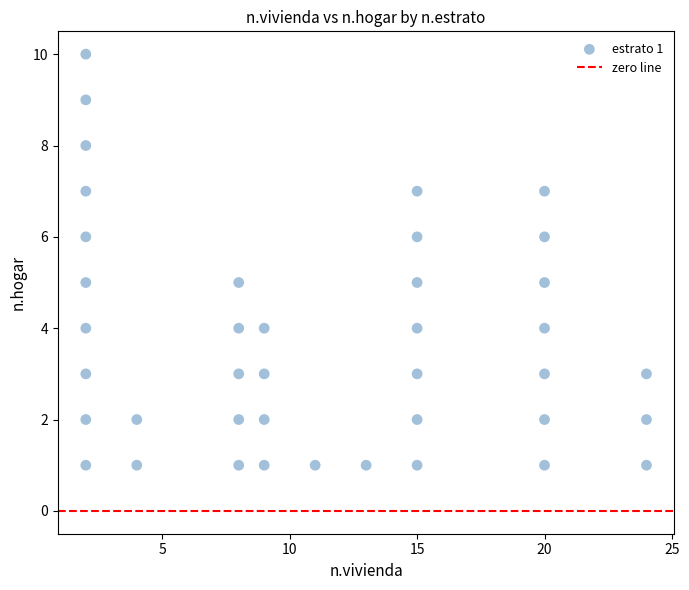

What is the range of Y values (max minus min)?

9